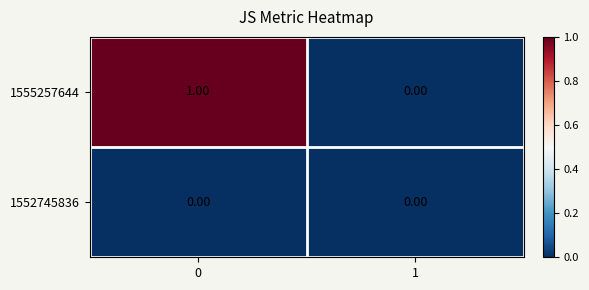

Rank the series by their average value, from highest to lowest.

1555257644, 1552745836